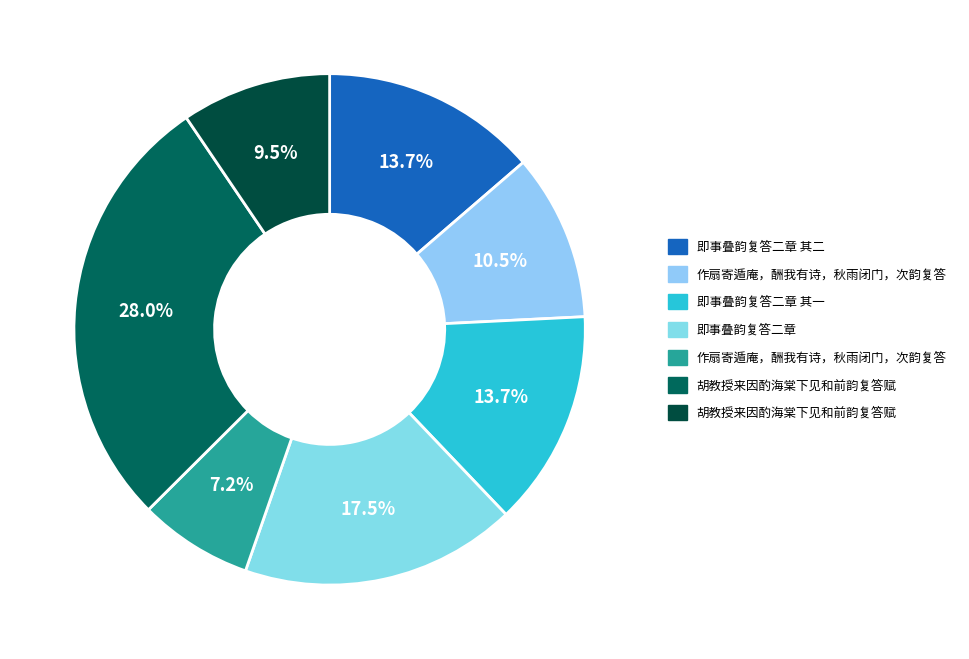

Count the number of slices in the pie.

7